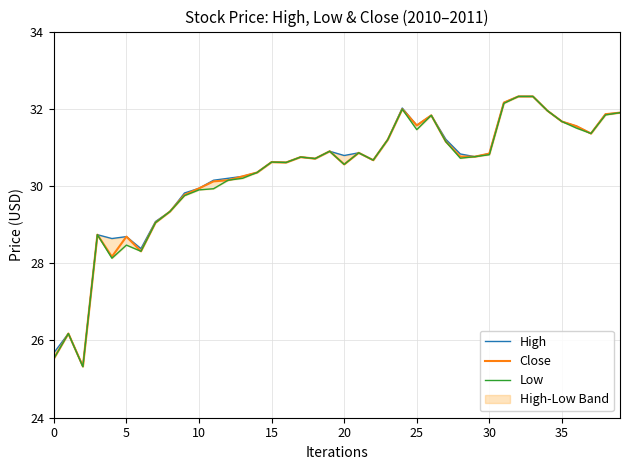

Where does the Low series first go above 30?

12